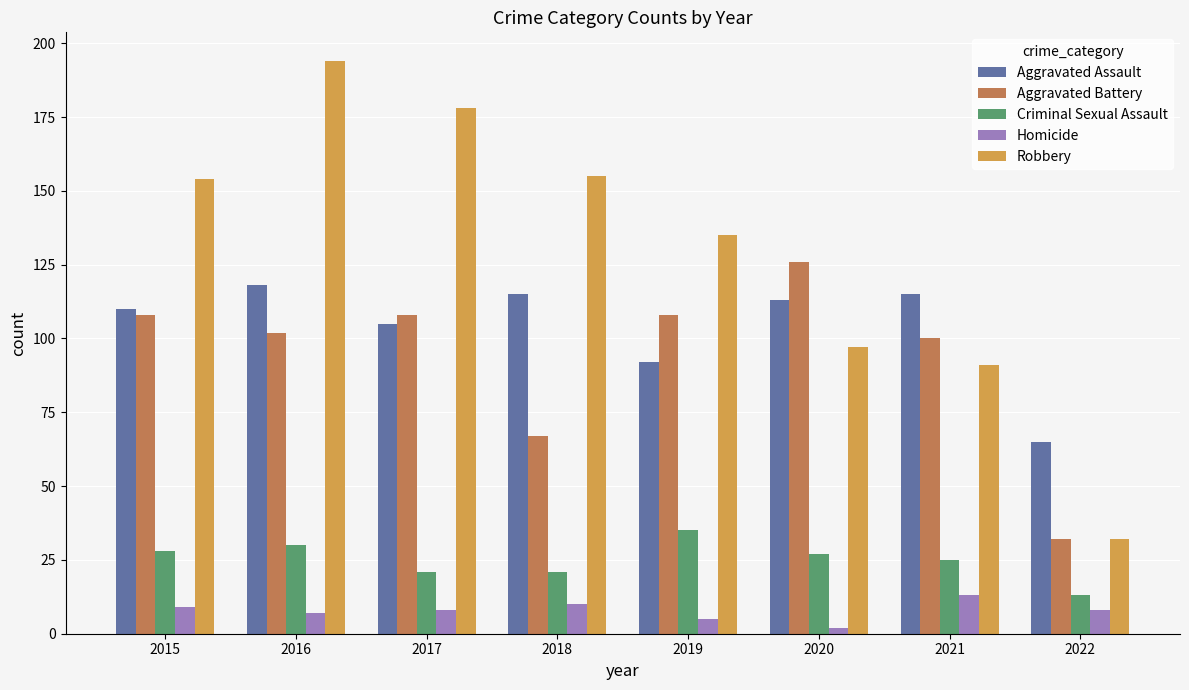

At 2018, list the series in order from smallest to largest.

Homicide, Criminal Sexual Assault, Aggravated Battery, Aggravated Assault, Robbery